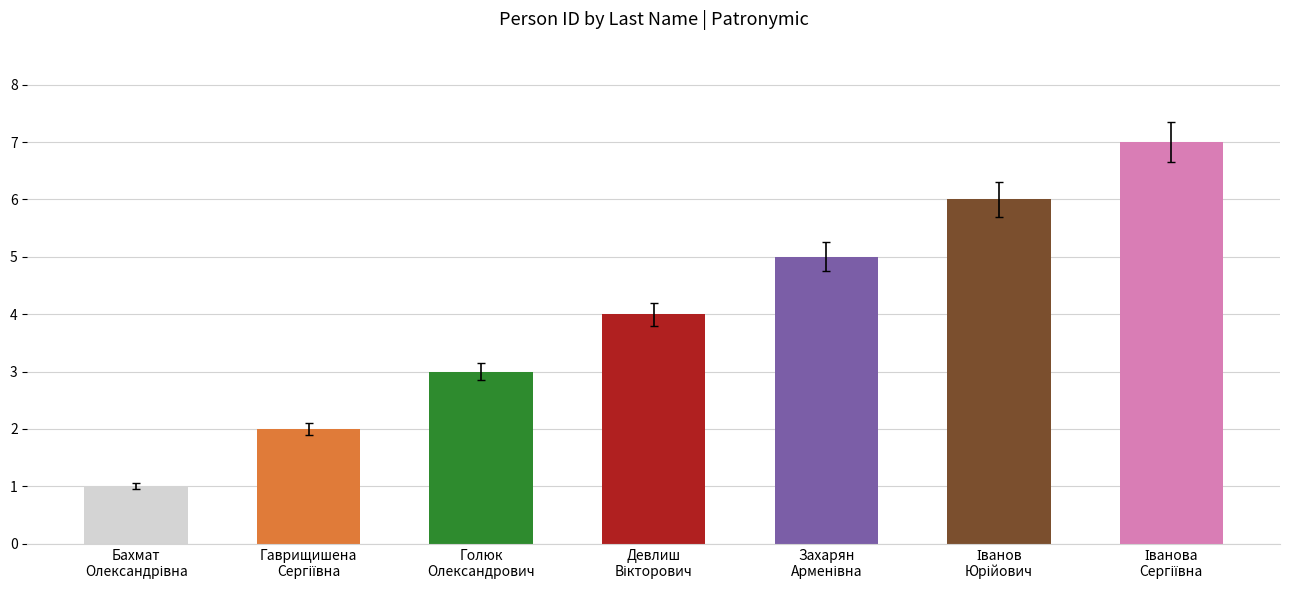

What is the difference between the second highest and minimum values?

5